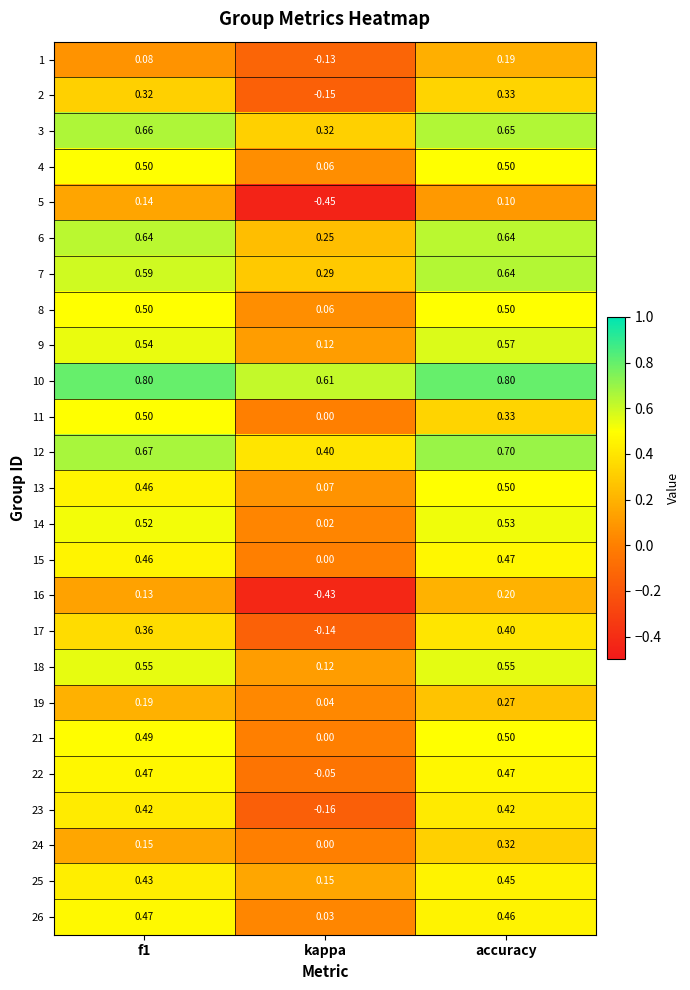

Where is 11 nearest to the value 0?

kappa